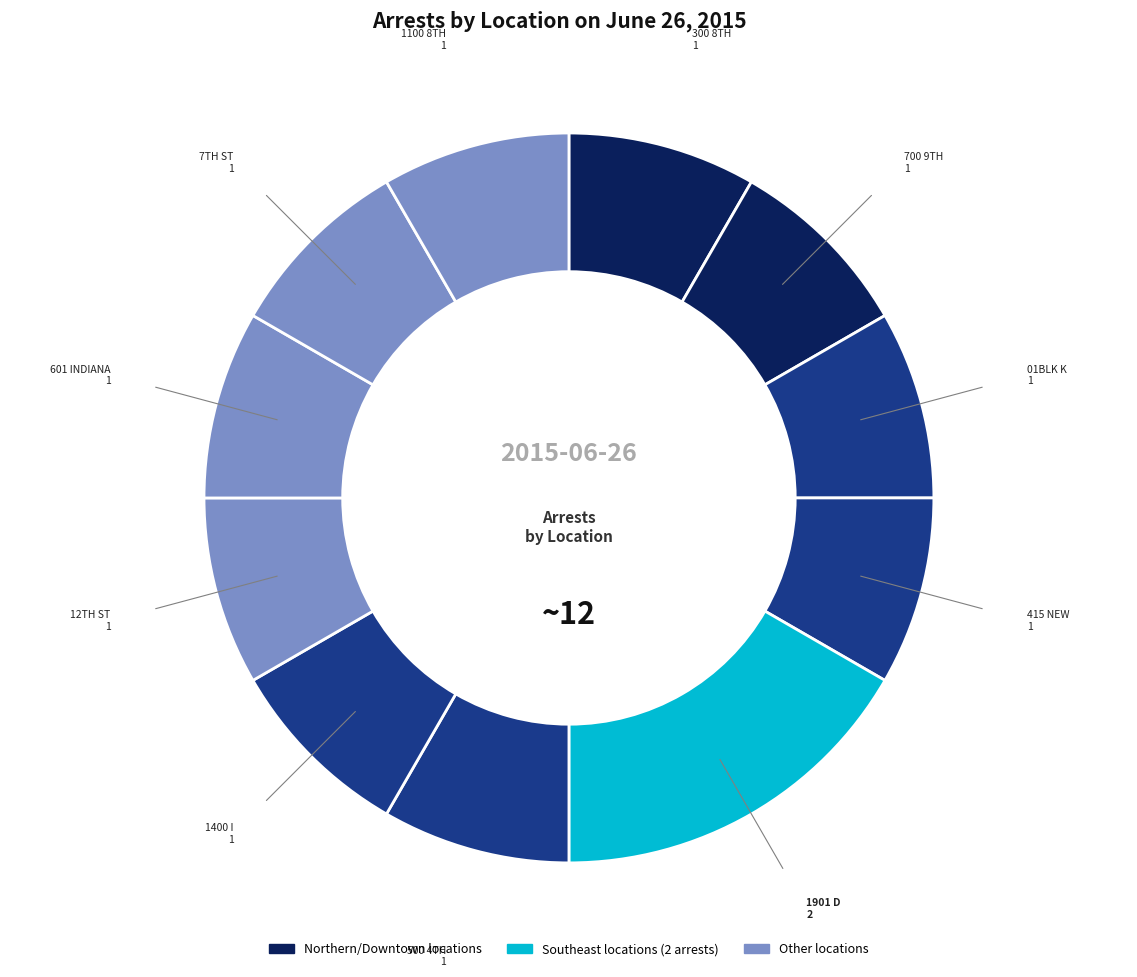

Which category has the smallest portion of the pie?

300 8TH ST SE